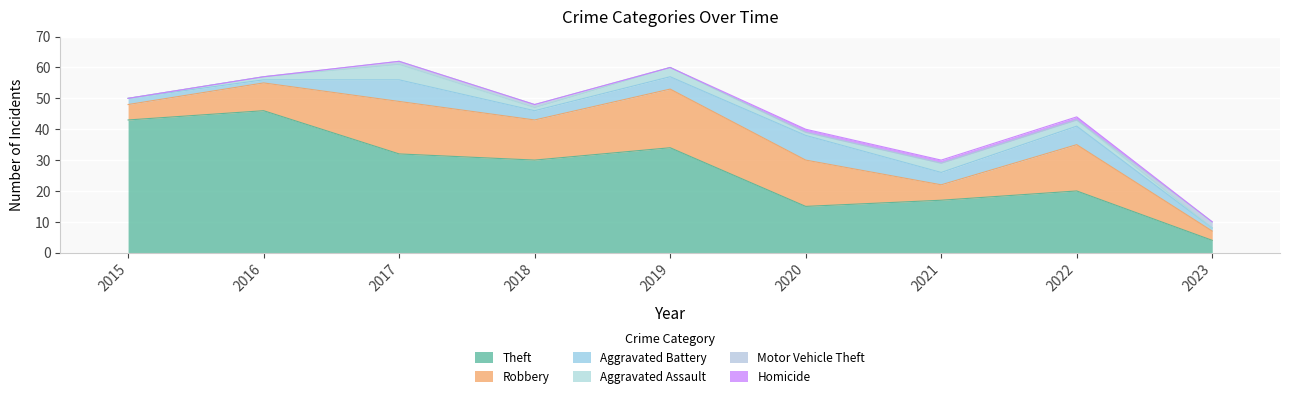

What is the value of the Aggravated Battery point at the 5th from the left?

4